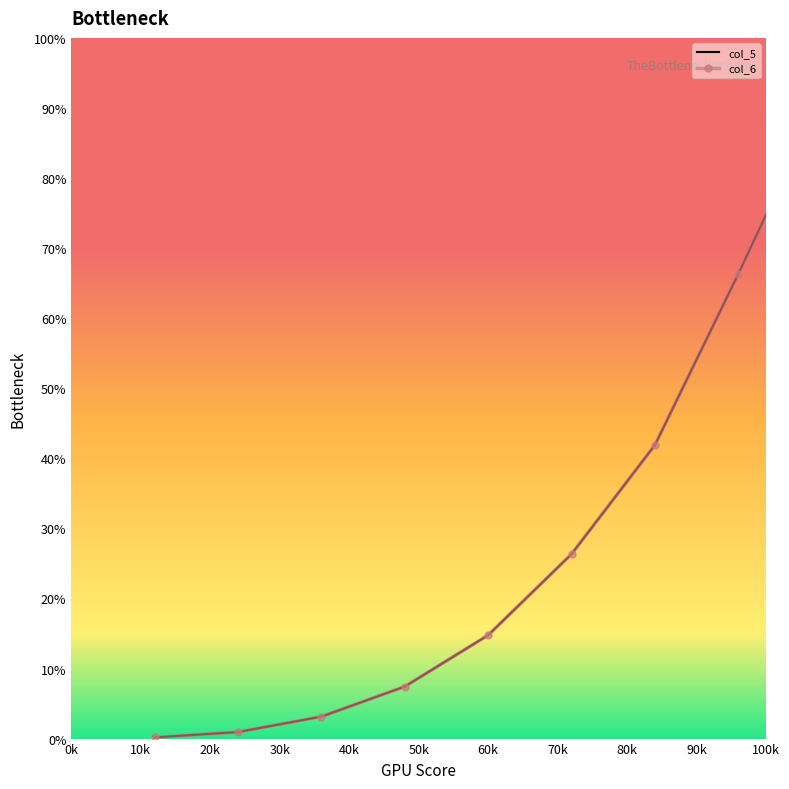

List the series in order of their peak value, lowest first.

col_5, col_6